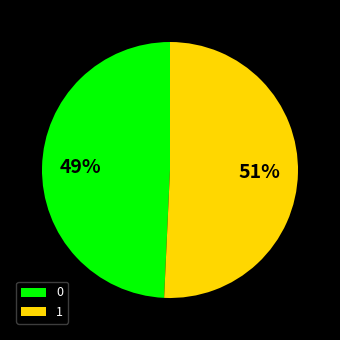

The 1 slice represents 51% of the pie. True or false?

True